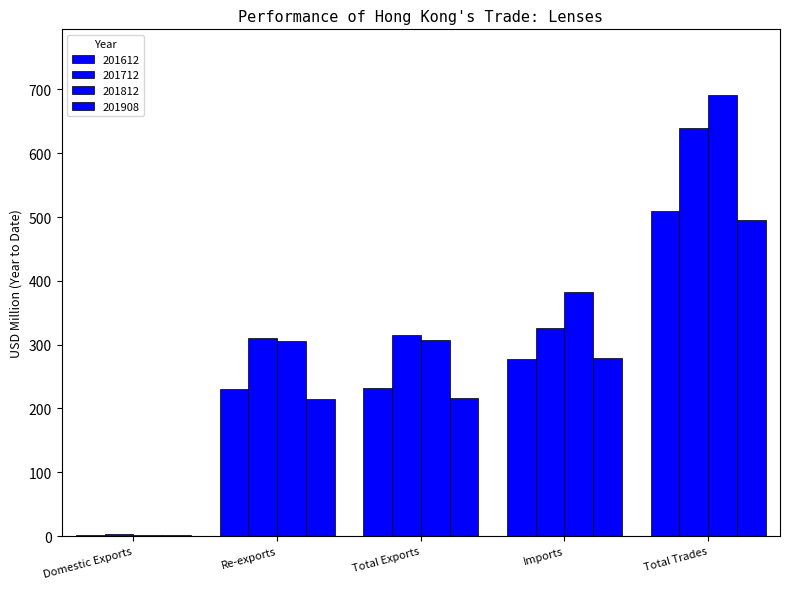

How many data points in 201712 are above 314?

3